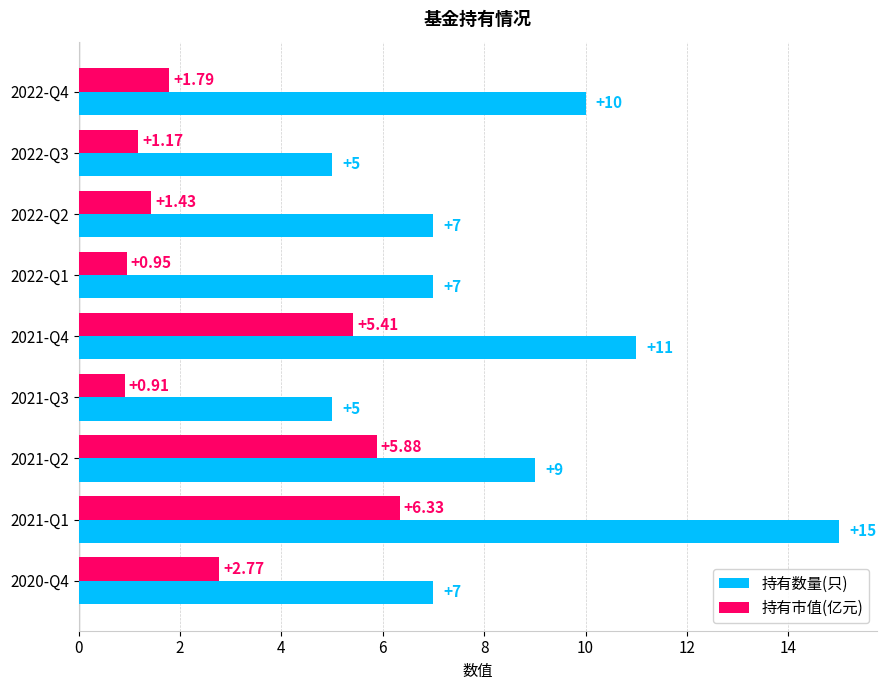

What is the sum of the 持有数量(只) values at 2021-Q1 and 2022-Q1?

22.0